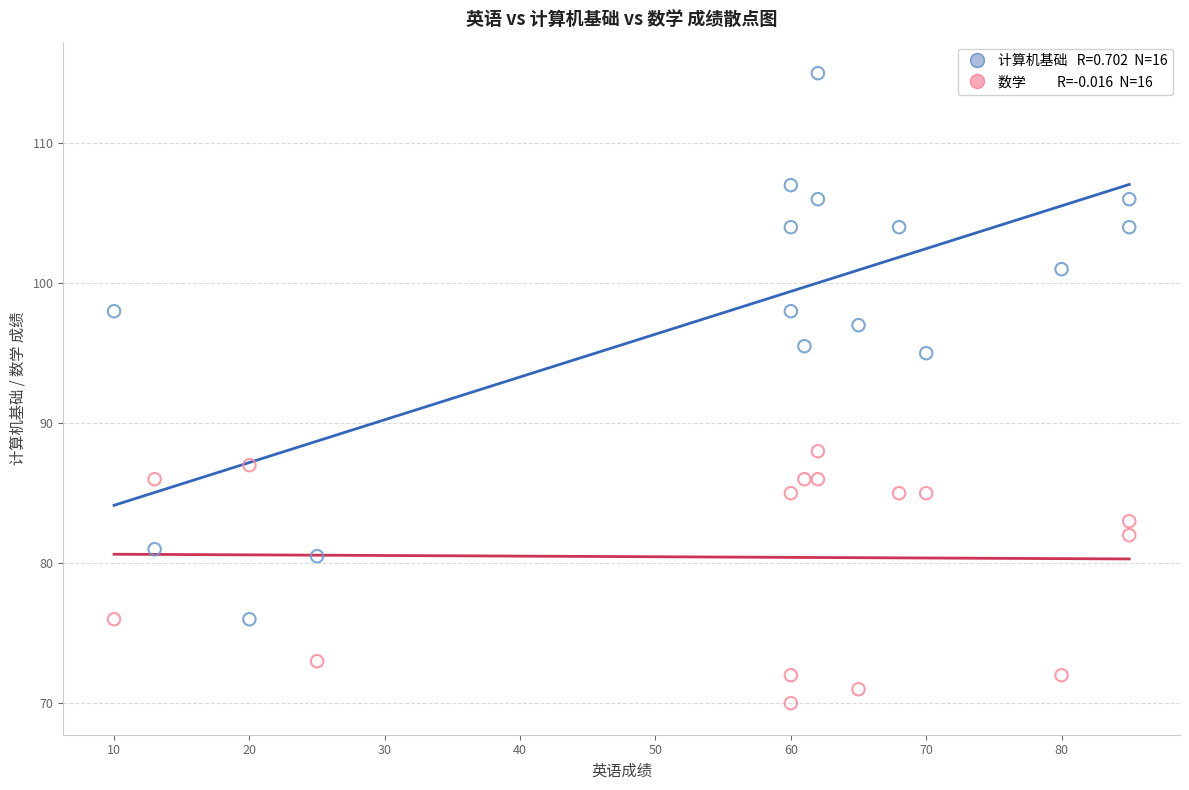

Across all series, what Y value is closest to 92?

95.0